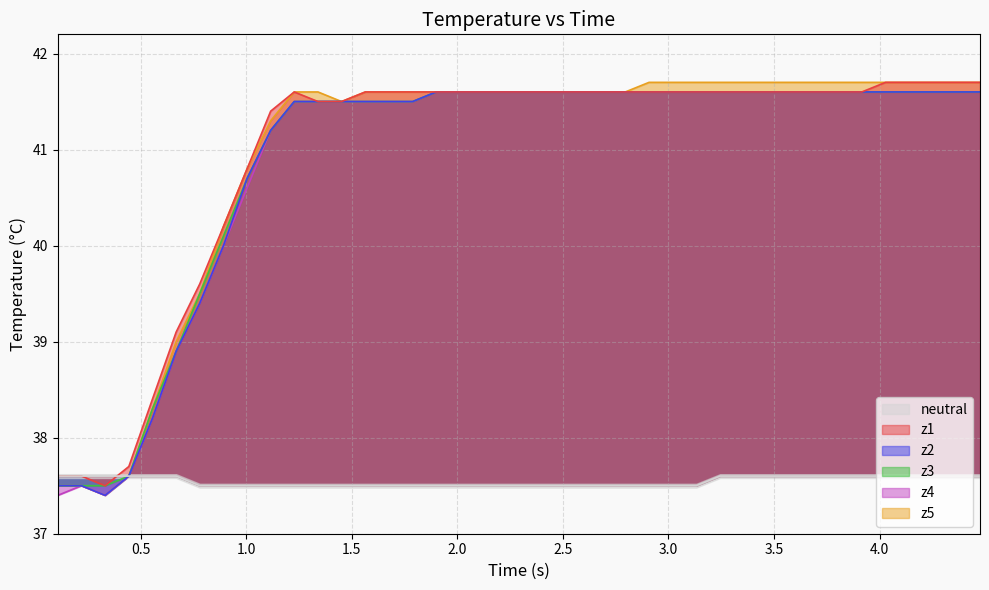

Which series has the largest total across all categories?

z5